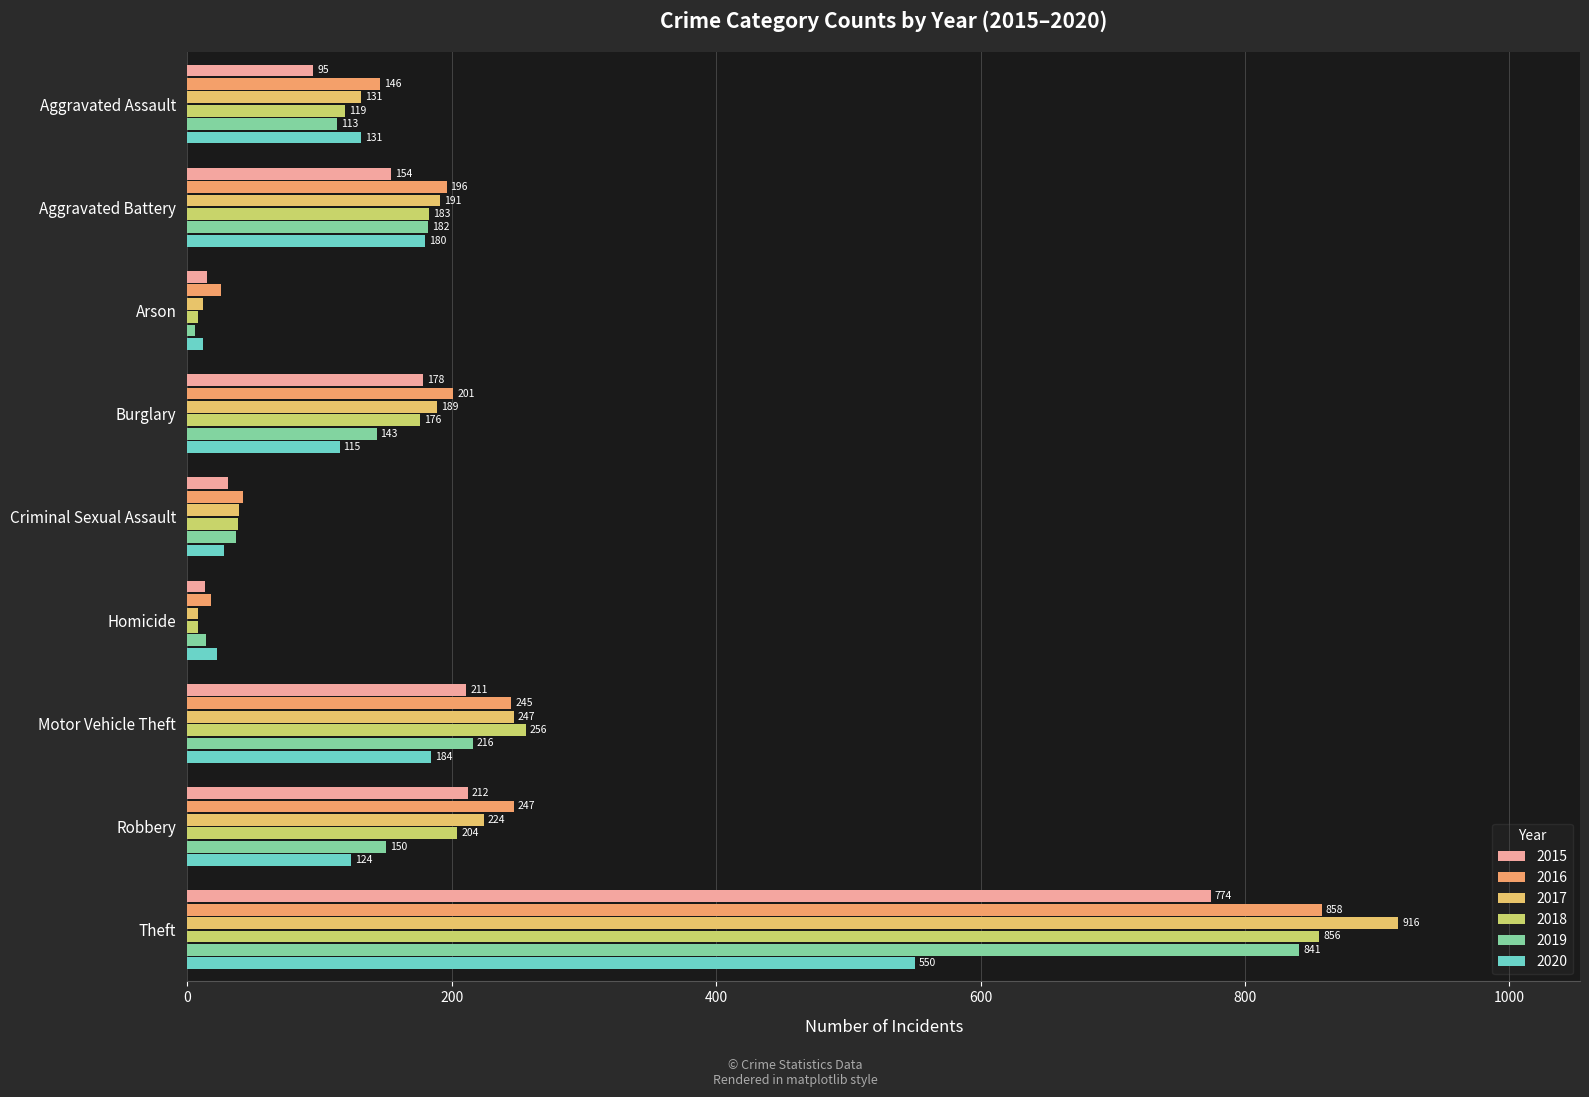

What are all the series names shown in the legend?

2015, 2016, 2017, 2018, 2019, 2020